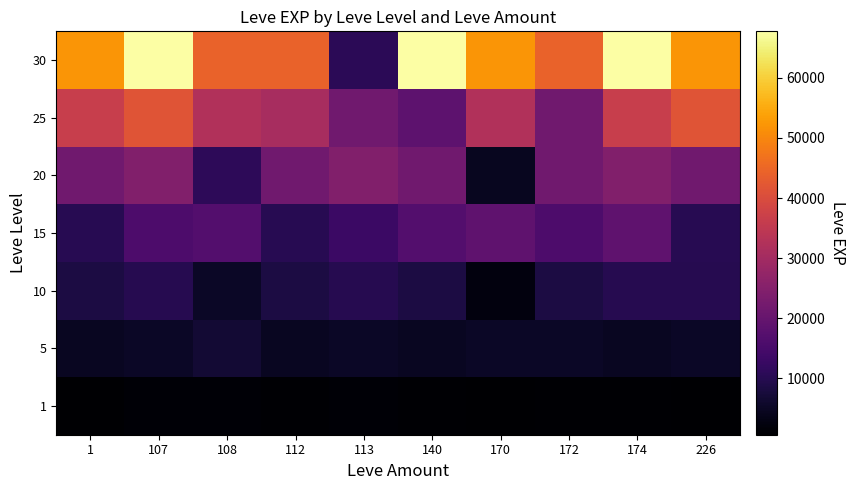

Reading left to right, what are all the values shown in this chart?

1: 1=630	107=1160	108=1160	112=900	113=1160	140=900	170=630	172=900	174=900	226=630
5: 1=4660	107=5220	108=6840	112=4660	113=5220	140=4660	170=5220	172=5220	174=4660	226=5220
10: 1=8430	107=9990	108=5330	112=8430	113=9990	140=8430	170=2230	172=8430	174=9990	226=9990
15: 1=10100	107=15980	108=16920	112=10100	113=13040	140=16920	170=18910	172=15980	174=18910	226=10100
20: 1=21600	107=24710	108=10970	112=21600	113=24710	140=21600	170=4440	172=21600	174=24710	226=21600
25: 1=36390	107=41630	108=32460	112=30820	113=21830	140=18490	170=32460	172=21830	174=36390	226=41630
30: 1=52220	107=67730	108=44230	112=44230	113=10740	140=67730	170=52220	172=44230	174=67730	226=52220